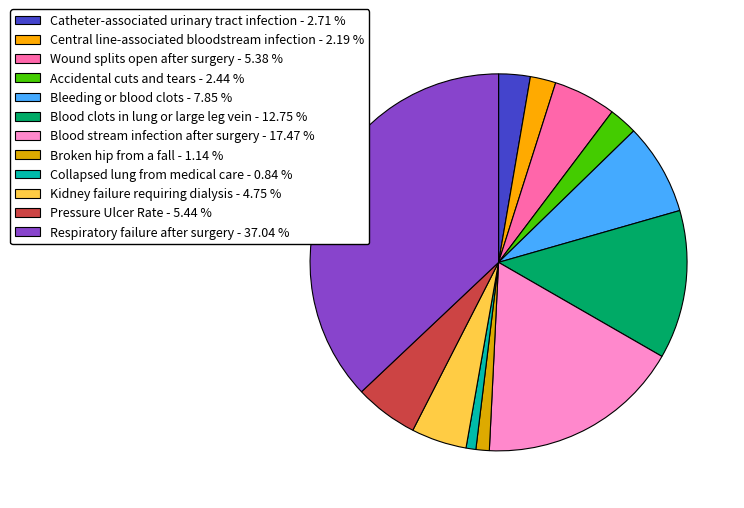

How many slices are in this pie chart?

12